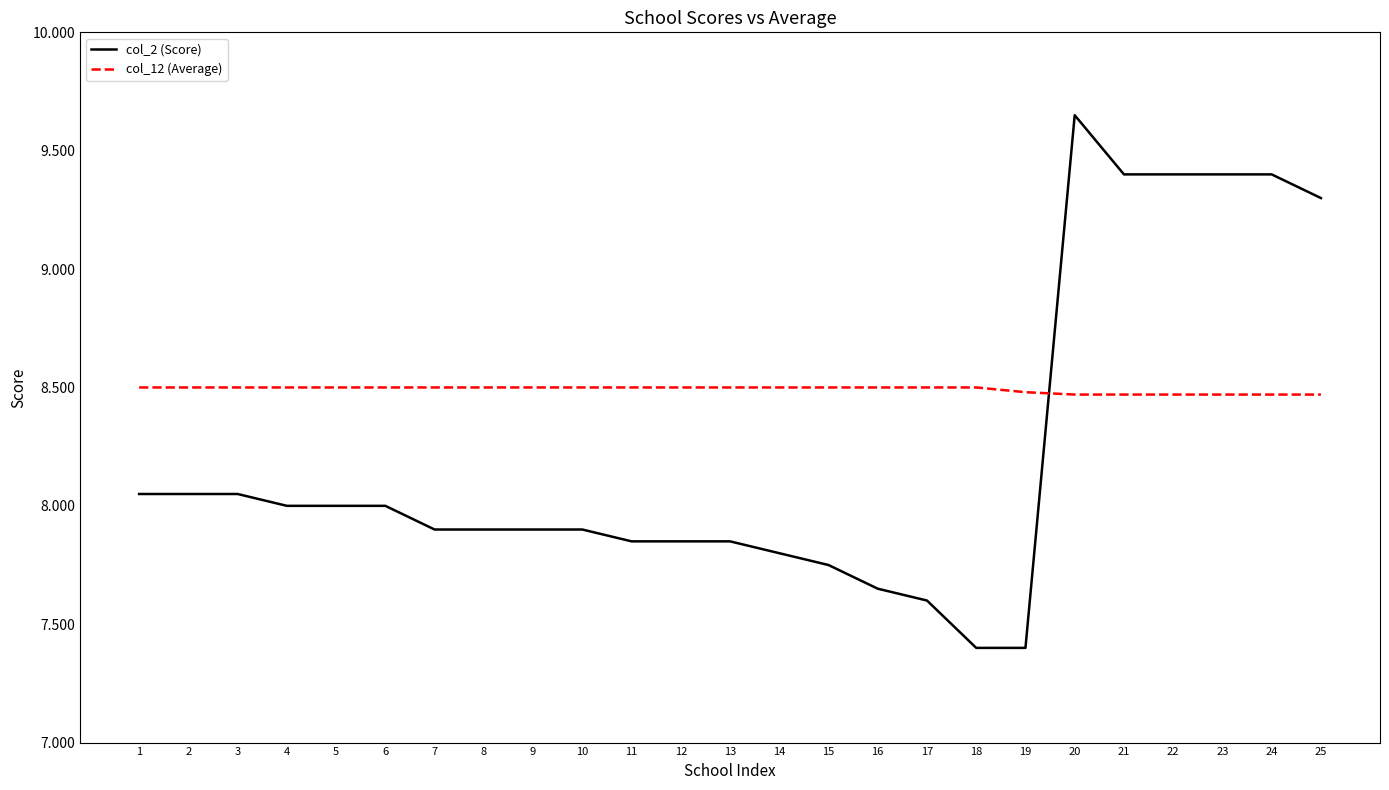

List the series in order of their peak value, lowest first.

col_12 (Average), col_2 (Score)